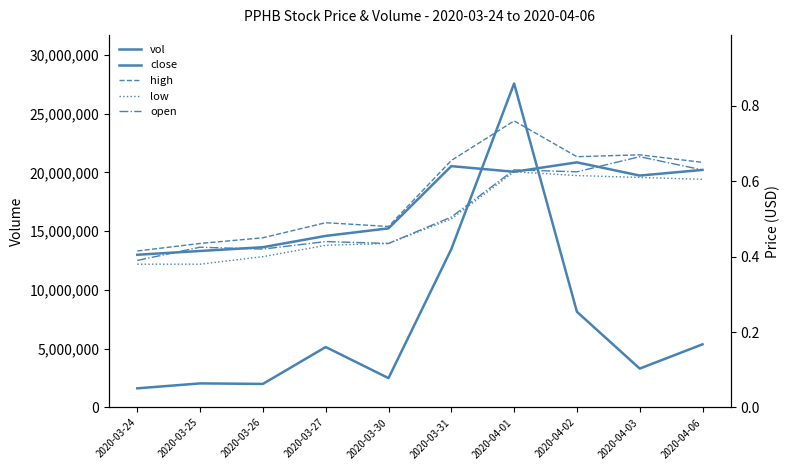

The value of close at 2020-04-06 is 0.4. True or false?

False